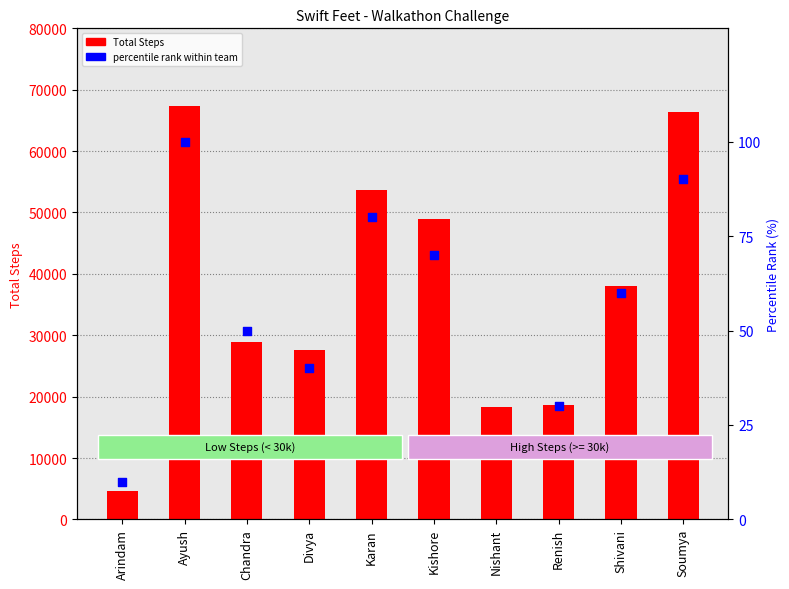

At which category is the sum across all series the highest?

Ayush